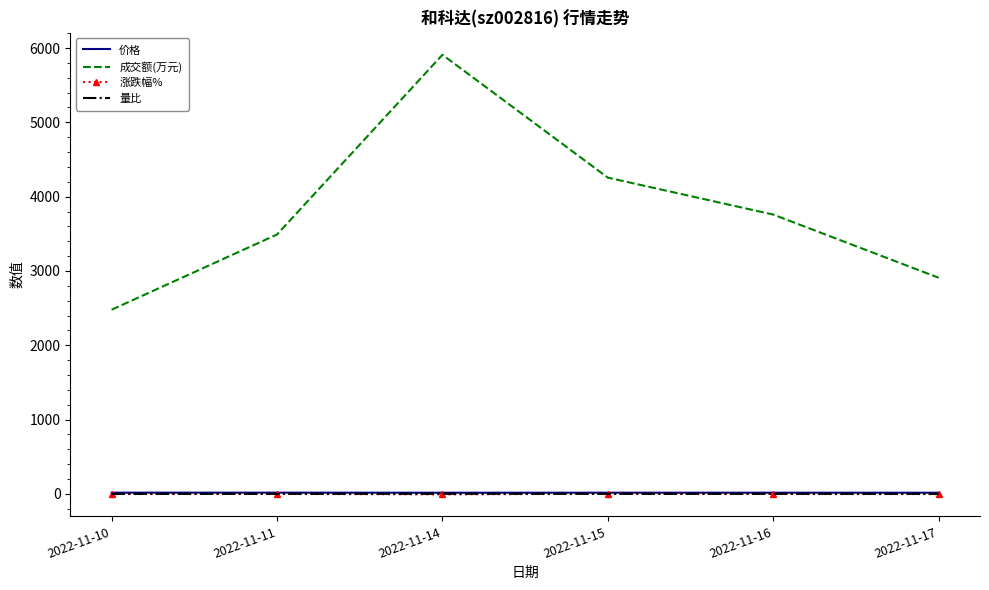

Which series has the widest spread of values?

成交额(万元)